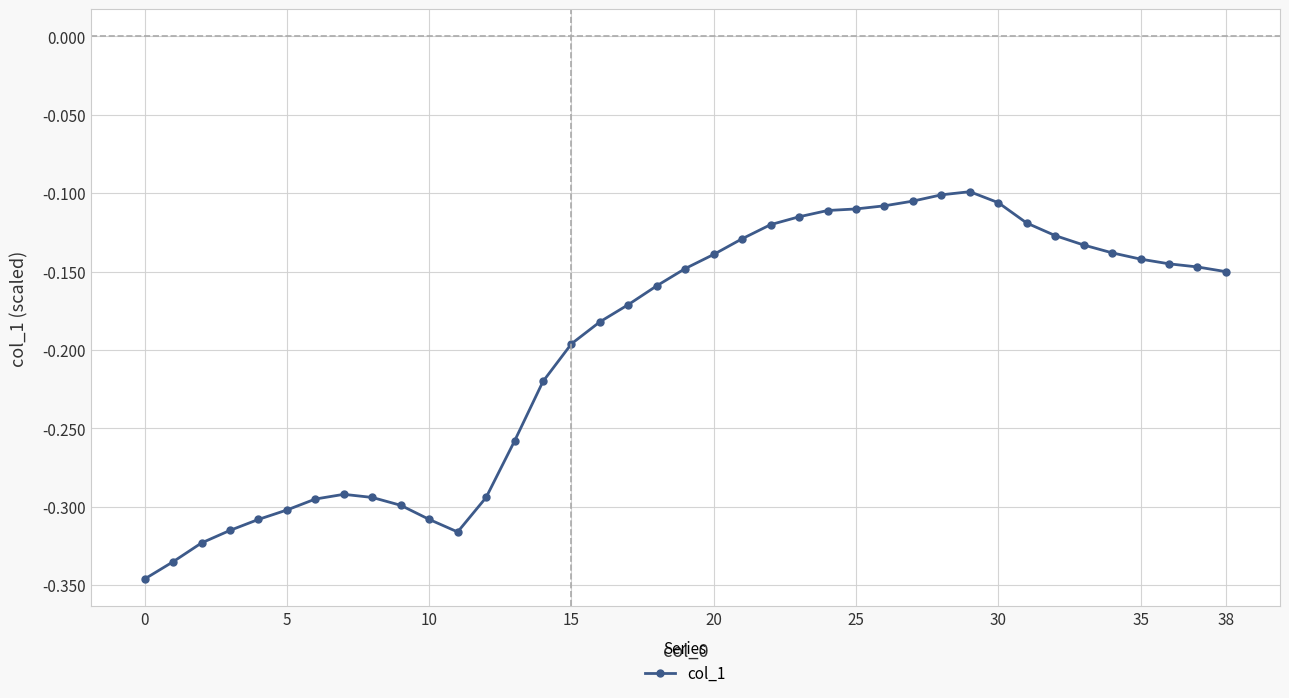

What is the label of the 38th point from the left?

37